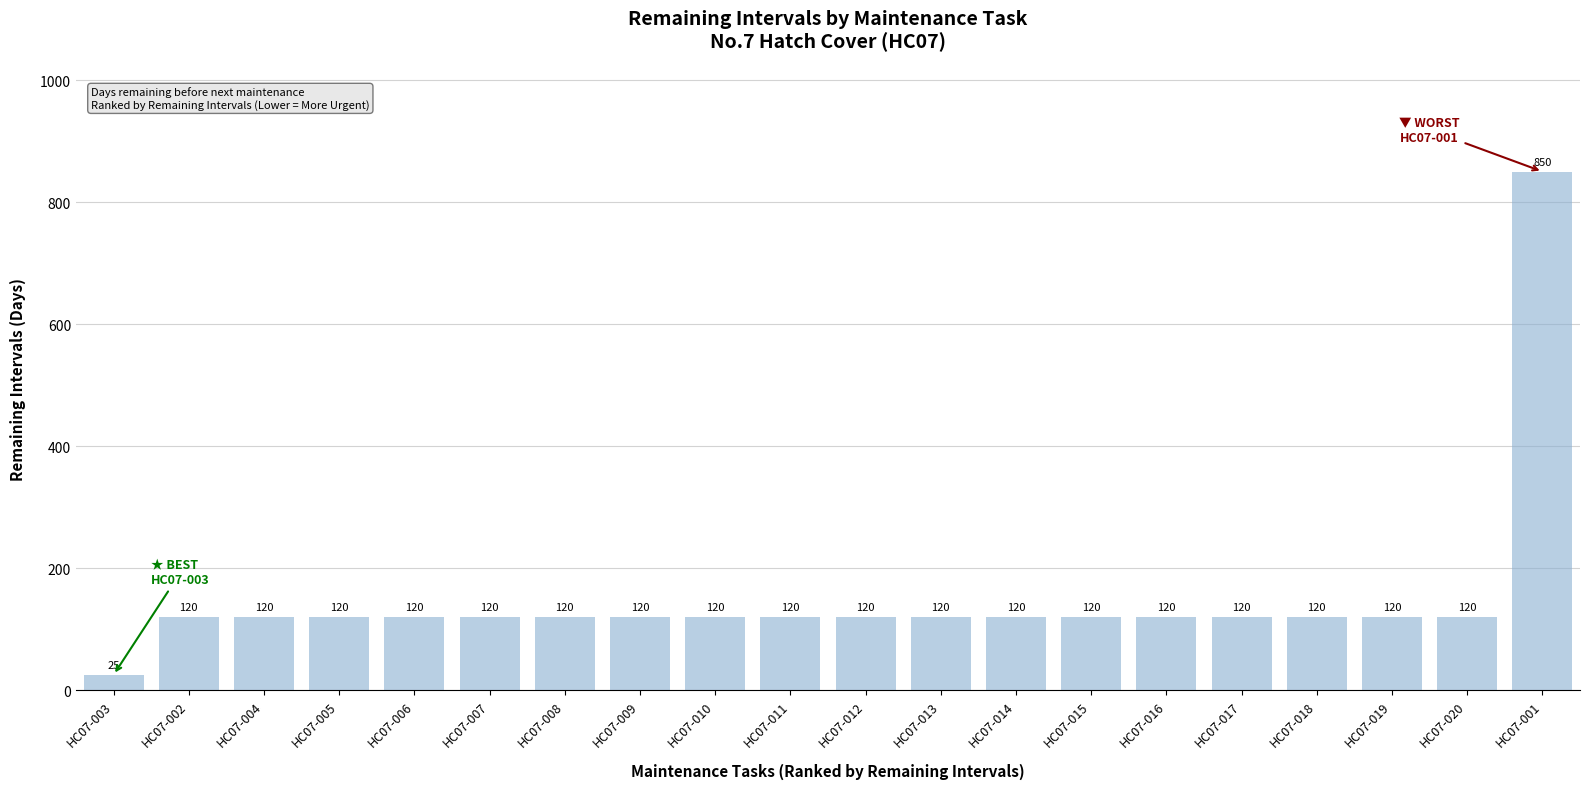

How many bars are there in total?

20